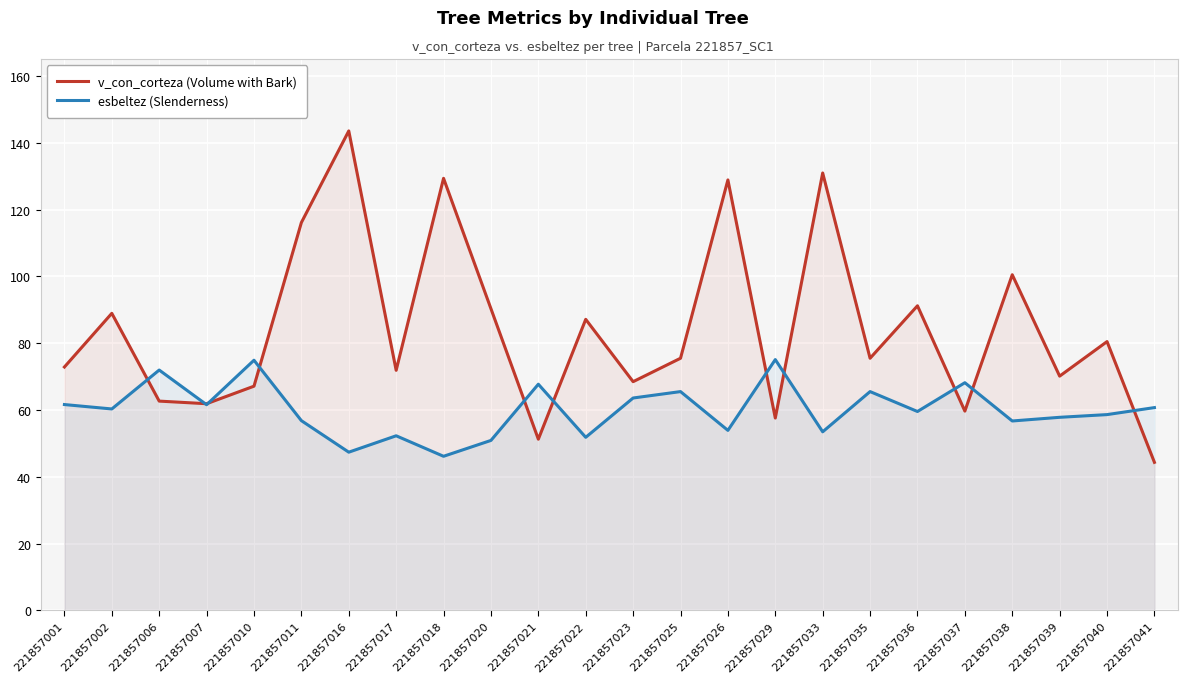

At which label does esbeltez (Slenderness) first exceed 60?

221857001